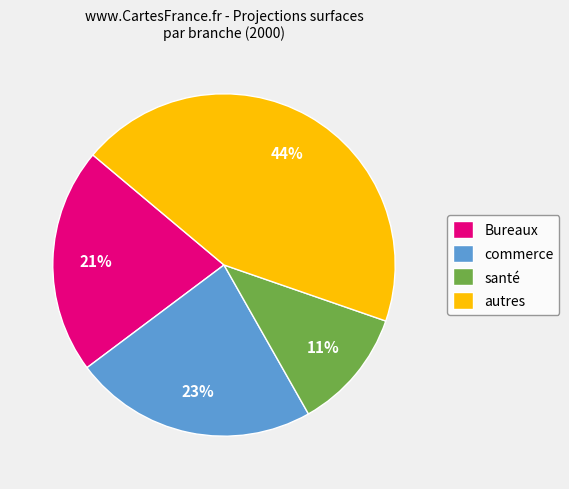

To the nearest percent, what is the difference between the largest and smallest slice percentages?

33%